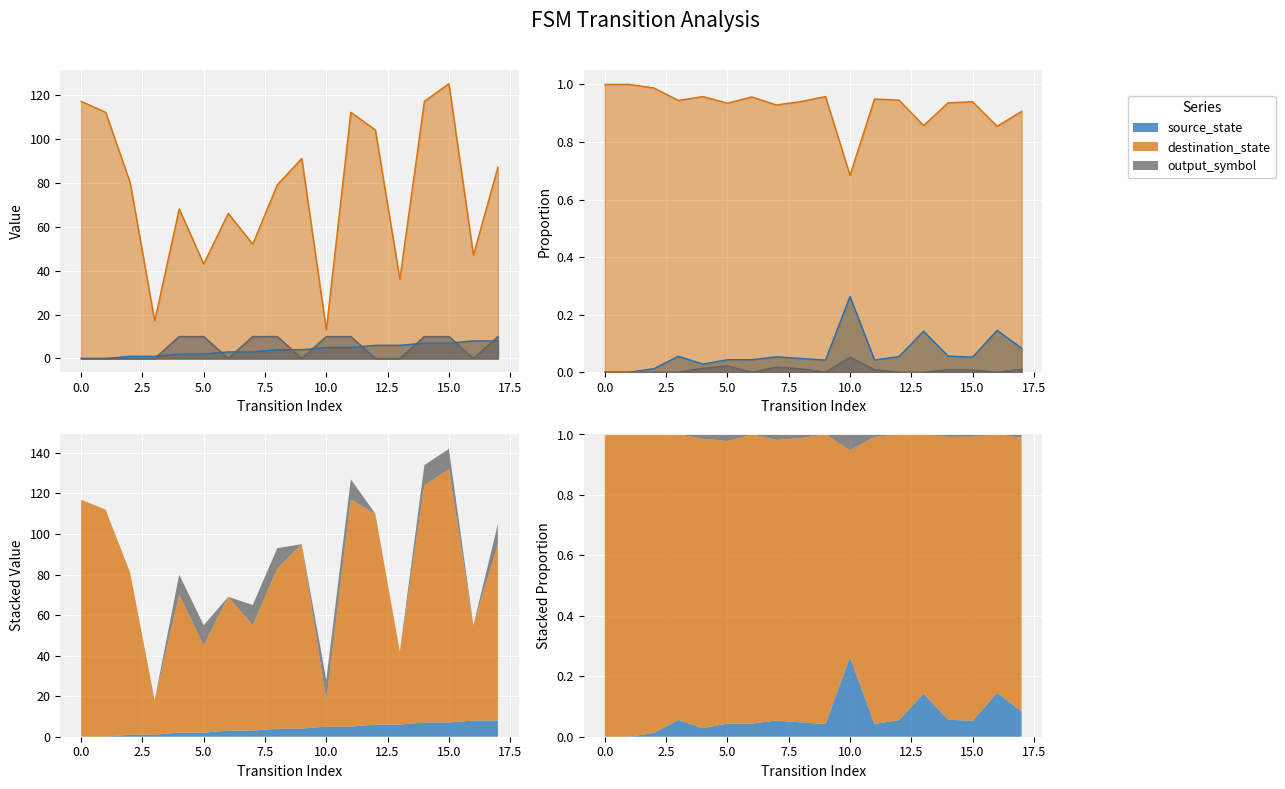

Rank the series by their maximum value, from highest to lowest.

destination_state, output_symbol, source_state